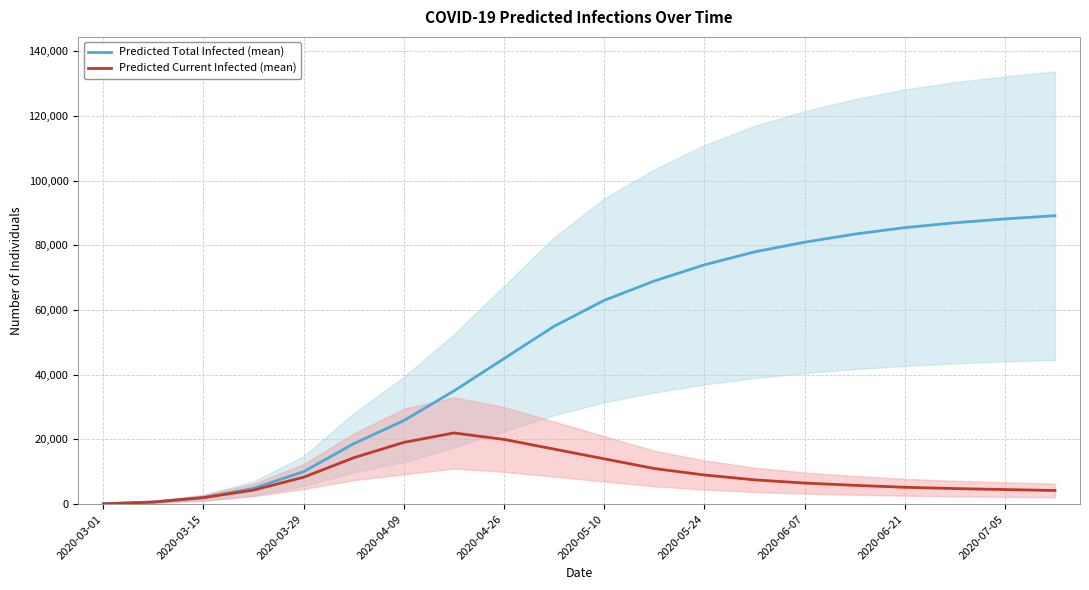

What position from the left is 2020-06-07?

8